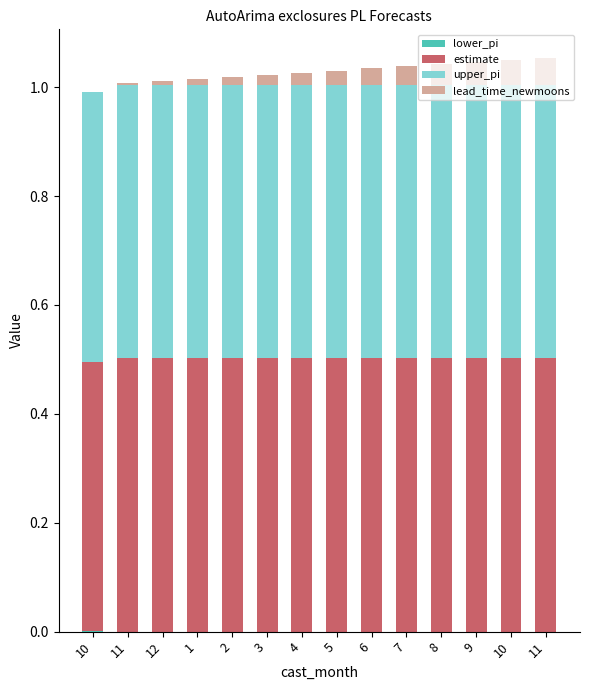

Are the bars grouped side by side (vs. stacked)?

No